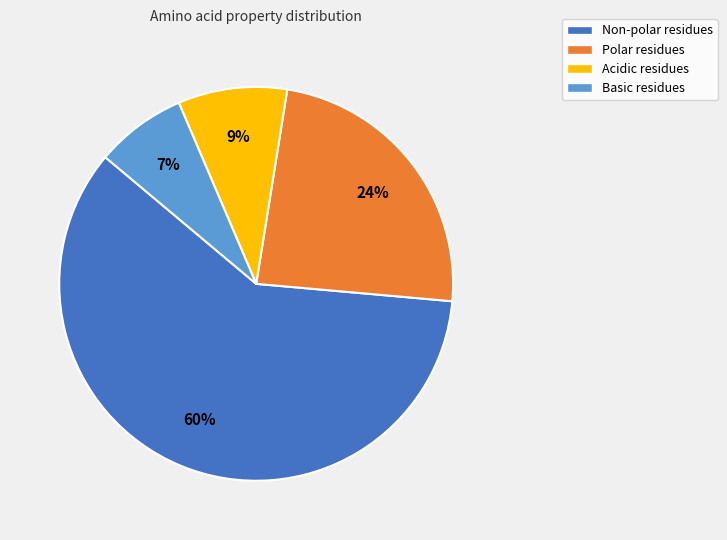

Do Polar residues and Non-polar residues together represent more than half of the pie?

Yes